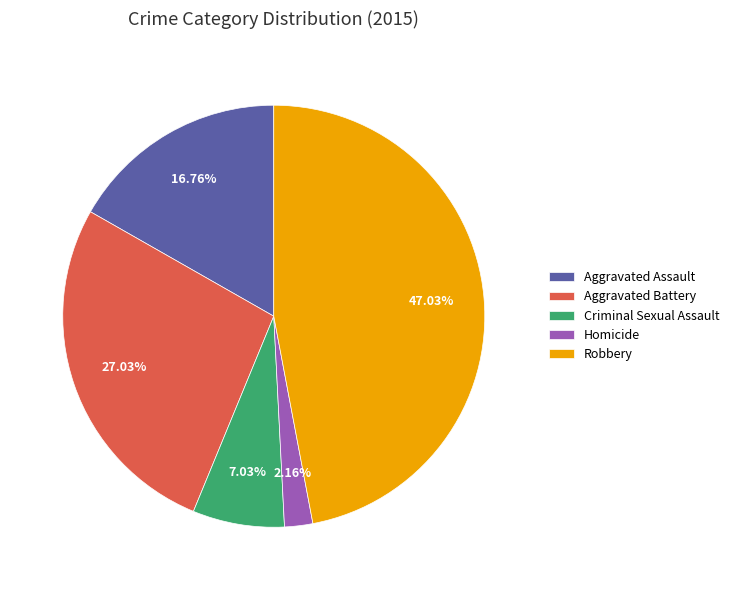

Which category has the smallest portion of the pie?

Homicide